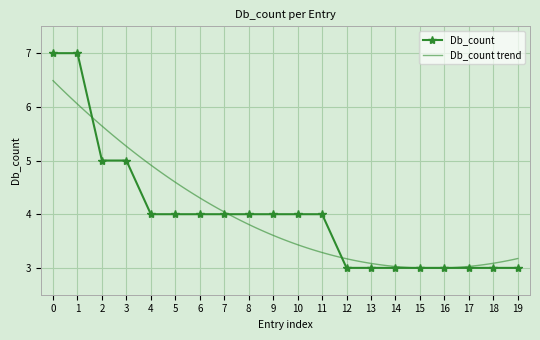

How many data points are above 4?

4